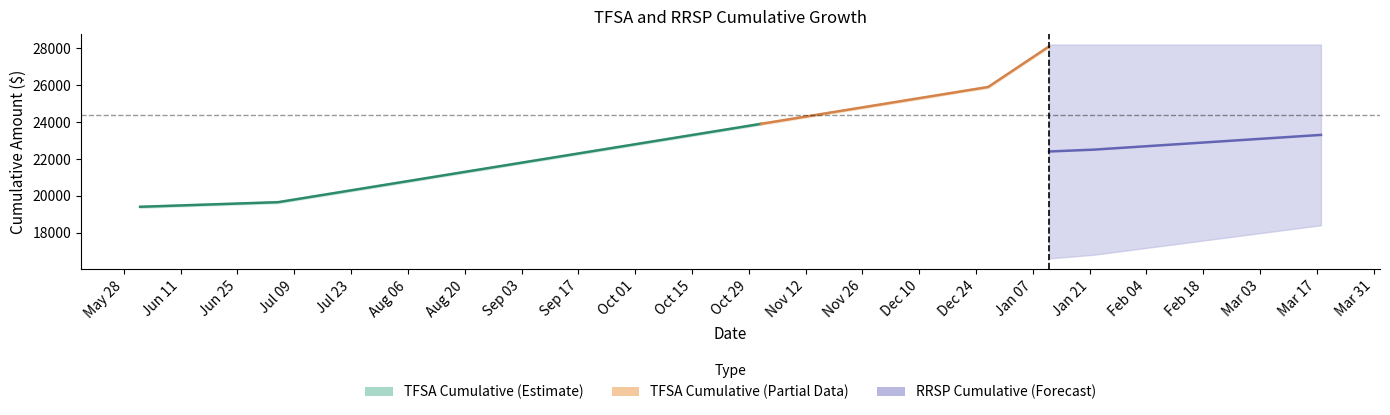

True or false: TFSA Cum. (Total) and RRSP Cum. (Fund) intersect in this chart.

False